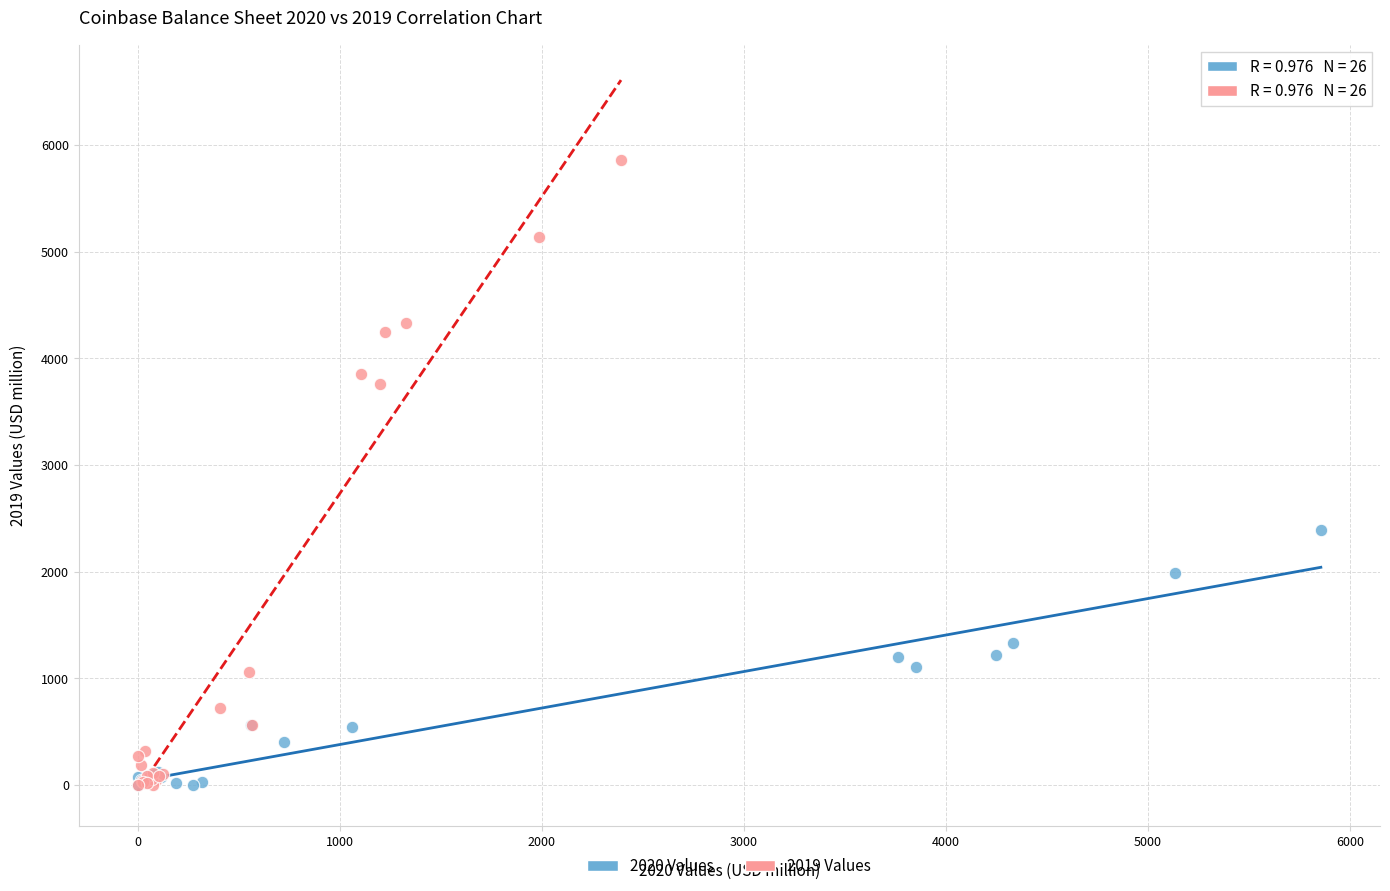

Which series has the largest Y range (max minus min)?

2019 Values